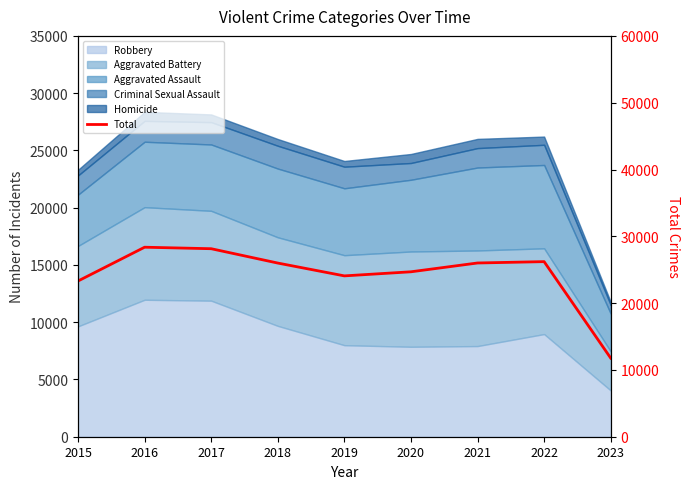

Where does the data first go above 25995?

2016